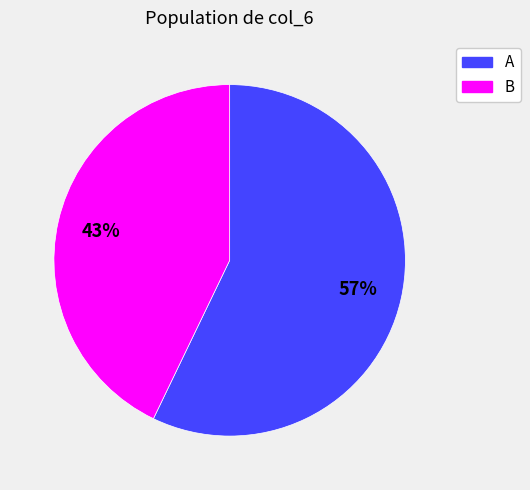

Is there a majority slice in this chart?

Yes